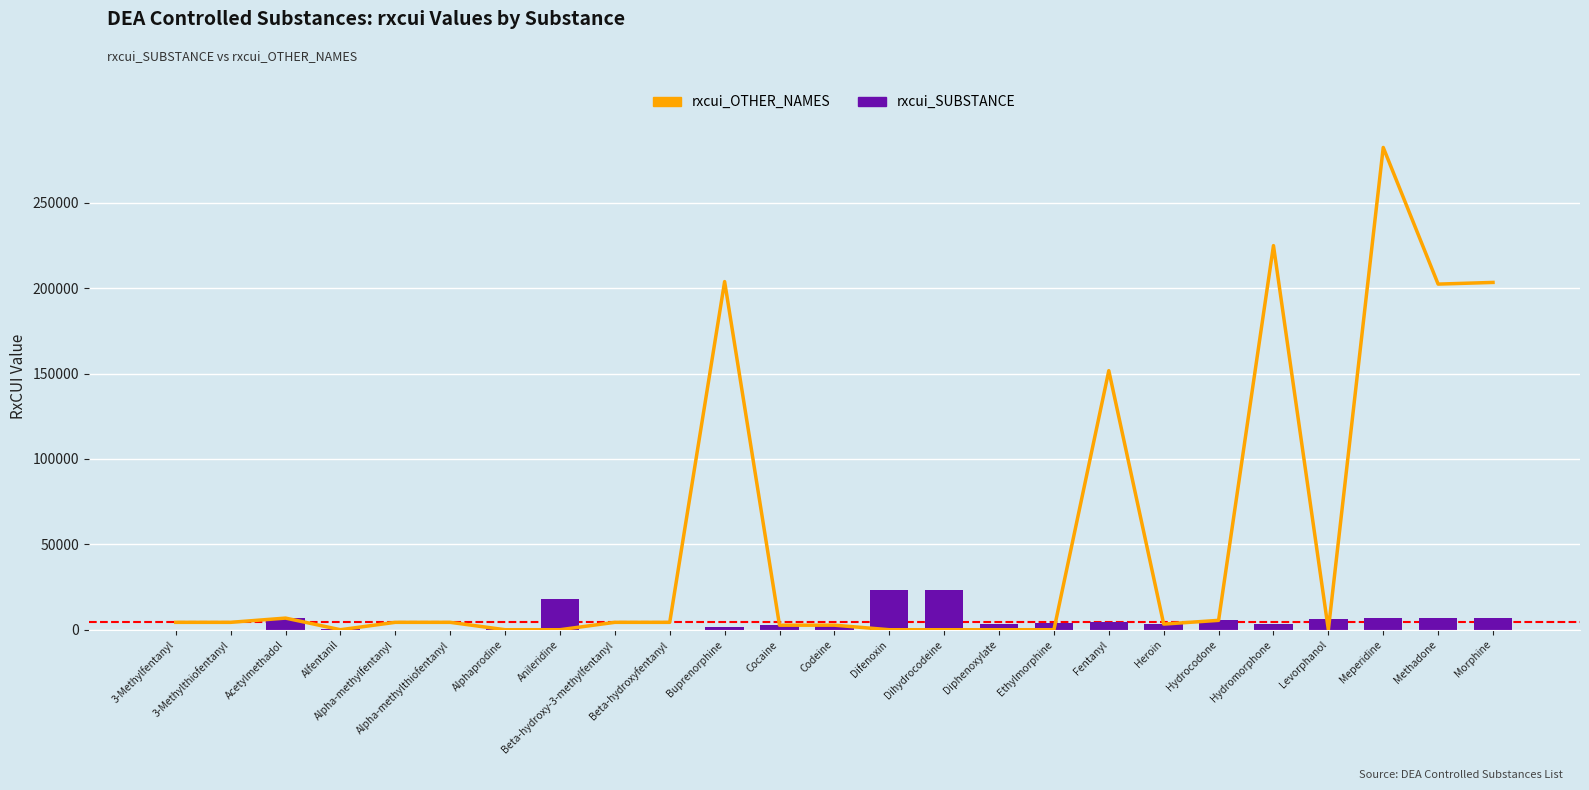

The value of rxcui_SUBSTANCE at Dihydrocodeine is 23088. True or false?

True